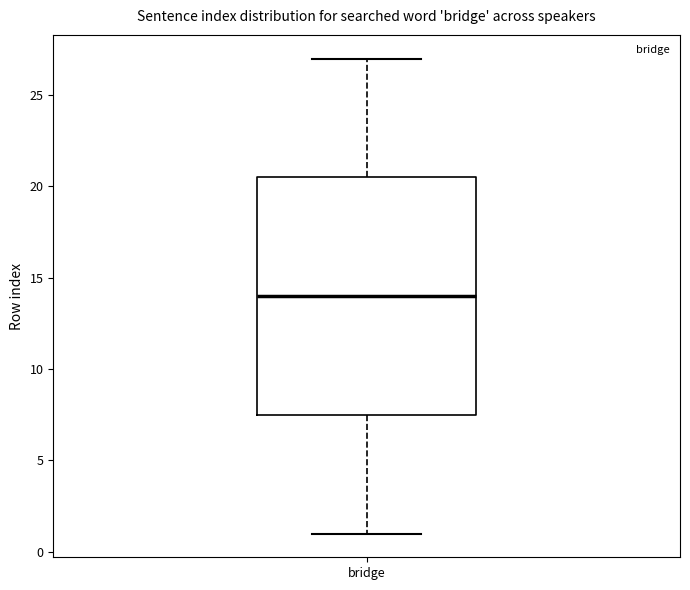

Transcribe this box plot: give where the median line is, the range the box spans, and where the two whiskers end, as read against the y-axis. The values are not printed on the chart, so give them approximately, as read against the axis.

median 14.0, box 7.5 to 20.5, whiskers 1.0 to 27.0